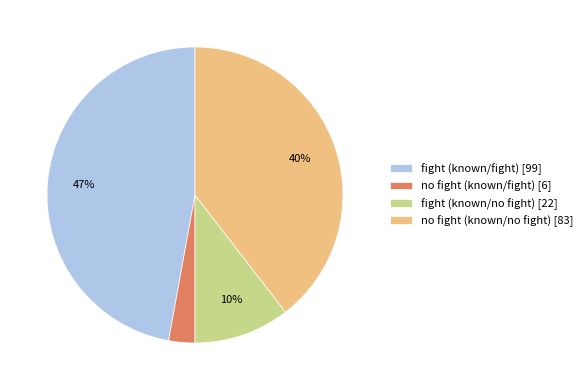

Combined, do no fight (known/fight) [6] and fight (known/no fight) [22] account for over 50%?

No